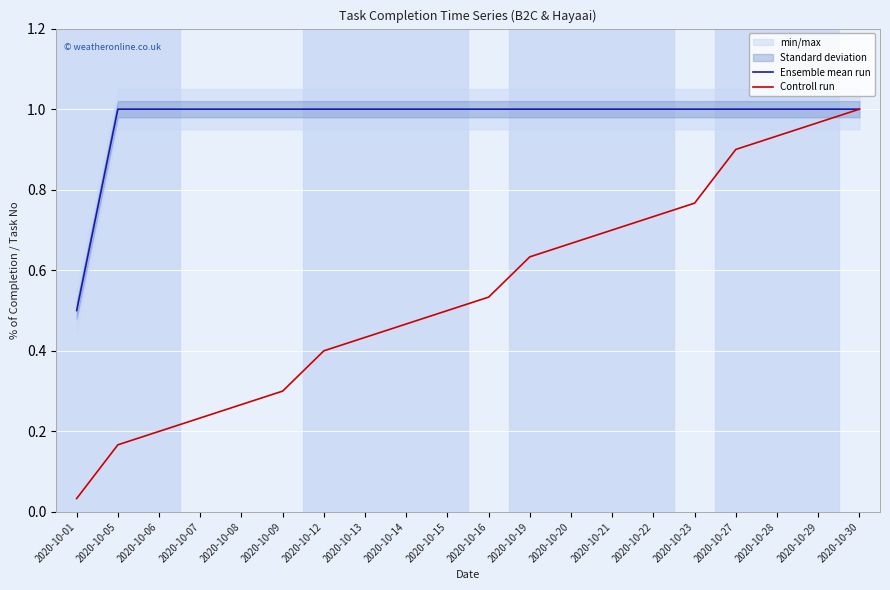

List the labels in order of Controll run value, largest first.

2020-10-30, 2020-10-29, 2020-10-28, 2020-10-27, 2020-10-23, 2020-10-22, 2020-10-21, 2020-10-20, 2020-10-19, 2020-10-16, 2020-10-15, 2020-10-14, 2020-10-13, 2020-10-12, 2020-10-09, 2020-10-08, 2020-10-07, 2020-10-06, 2020-10-05, 2020-10-01